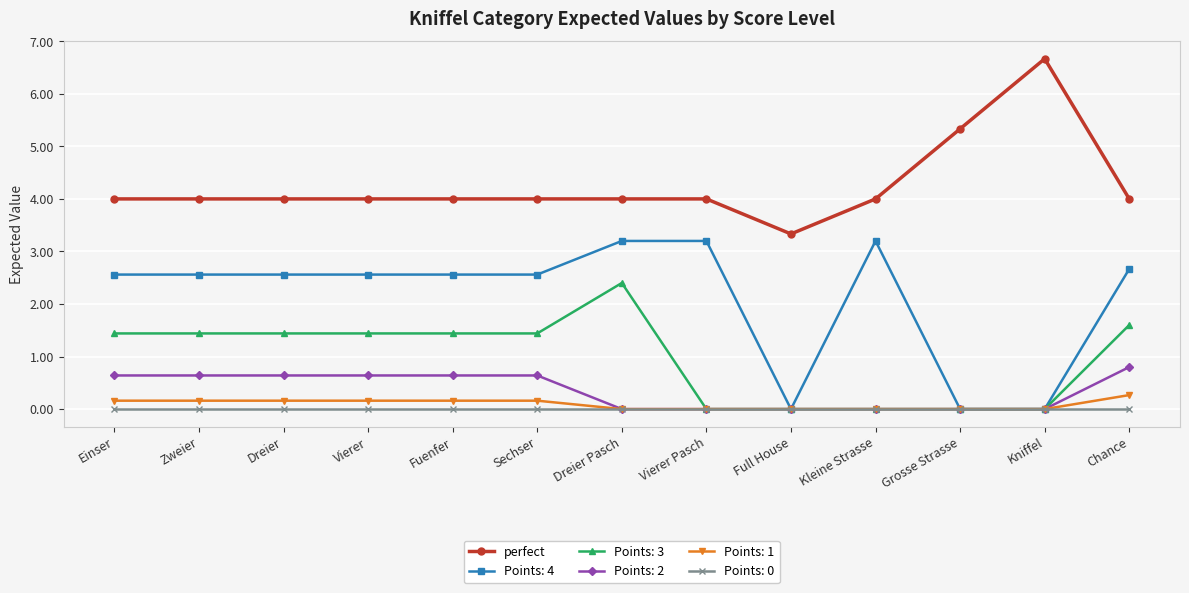

How many data points does each series have?

13